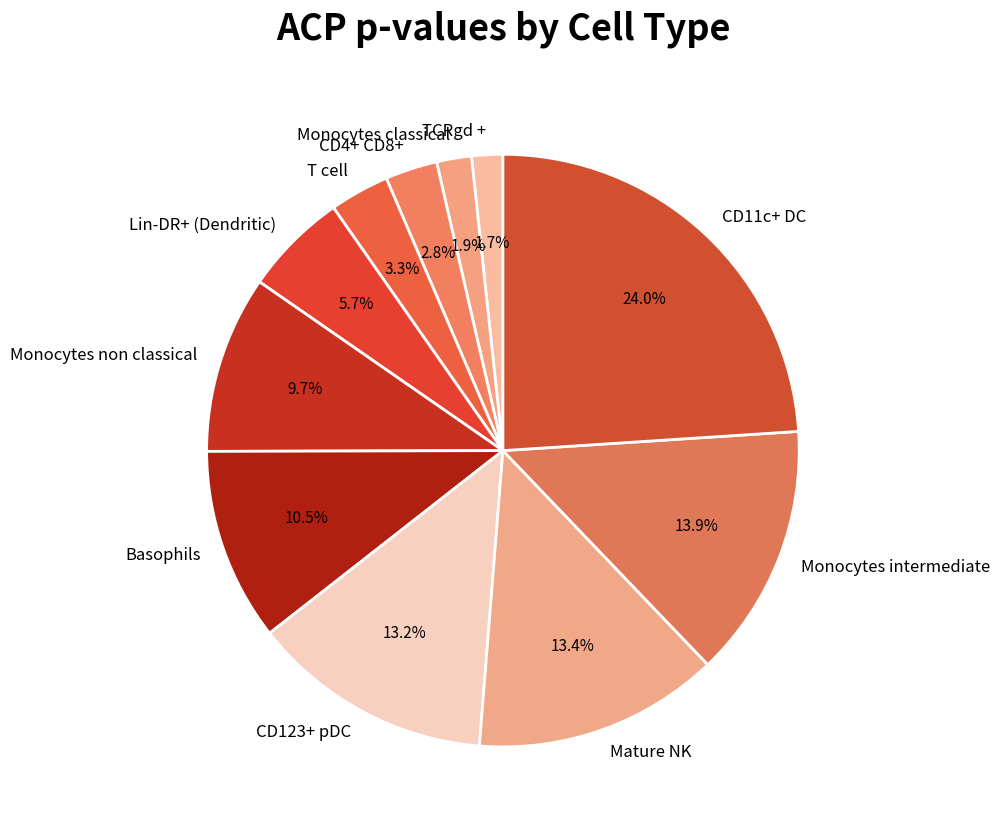

Combined, what portion of the pie is Mature NK and TCRgd +?

15.1%